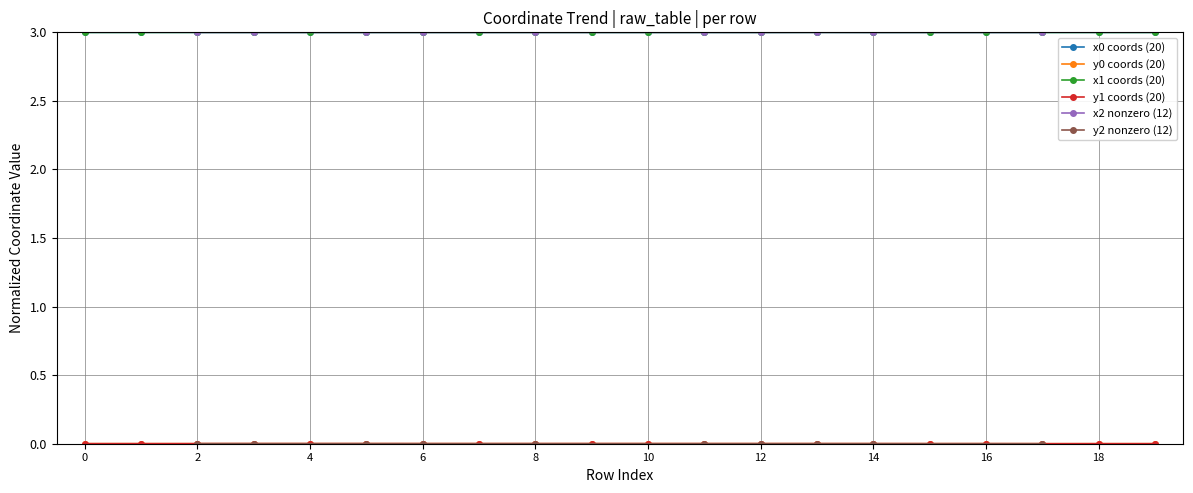

True or false: x1 and y1 intersect in this chart.

False